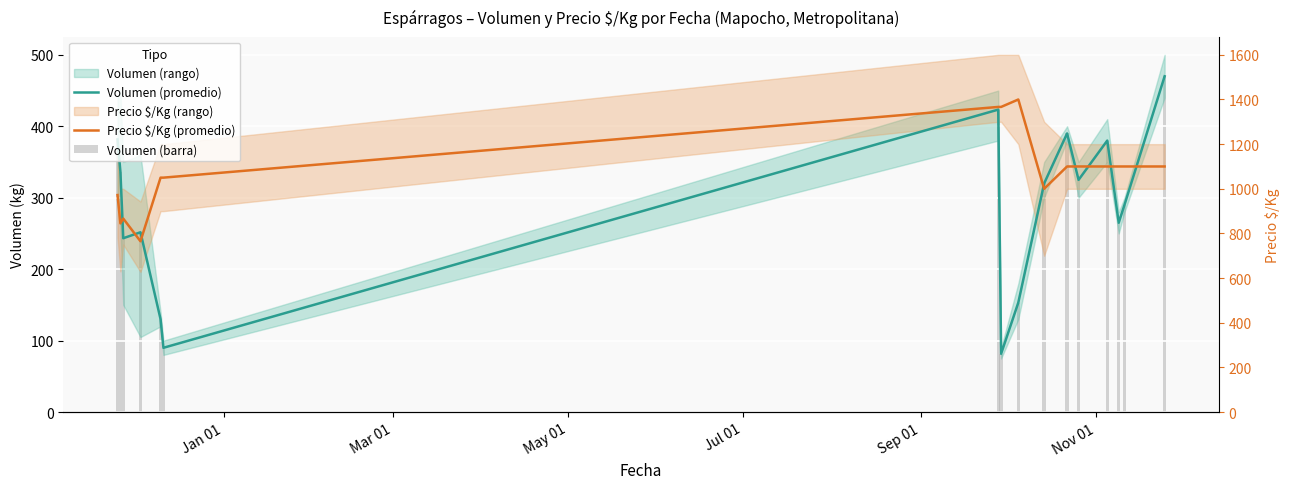

Rank the series by their maximum value, from highest to lowest.

Volumen (promedio), Volumen (barra), Precio $/Kg (promedio)